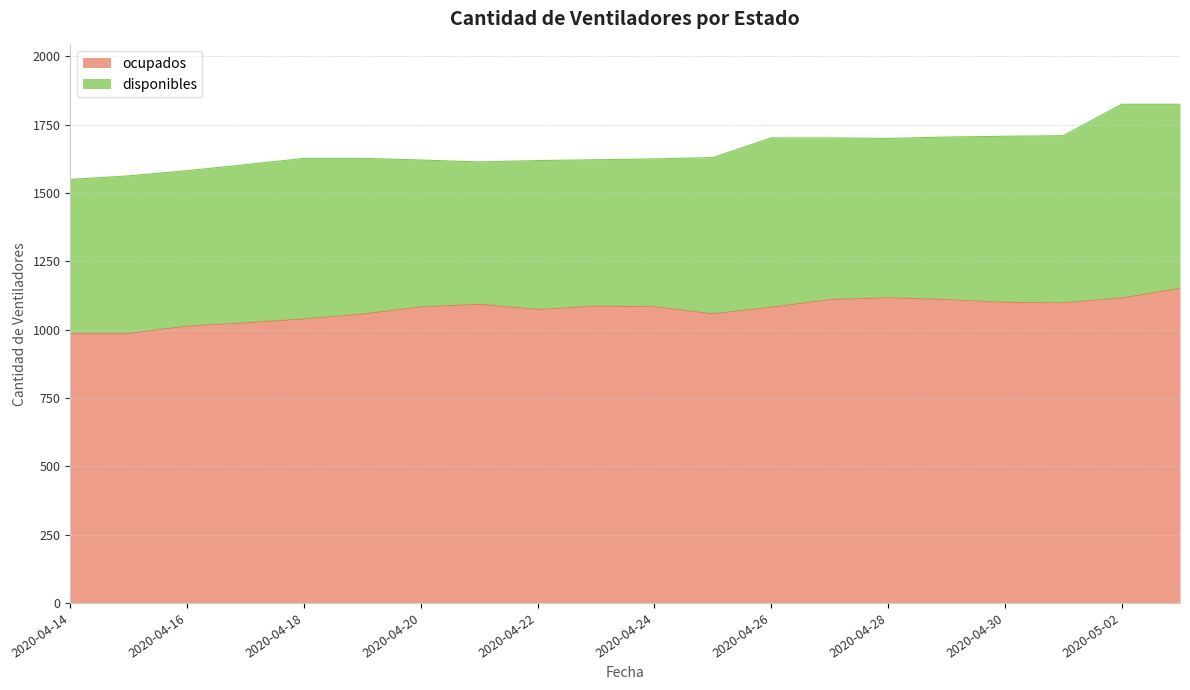

How many interior local valleys (lower than both neighbors) does the data have?

3